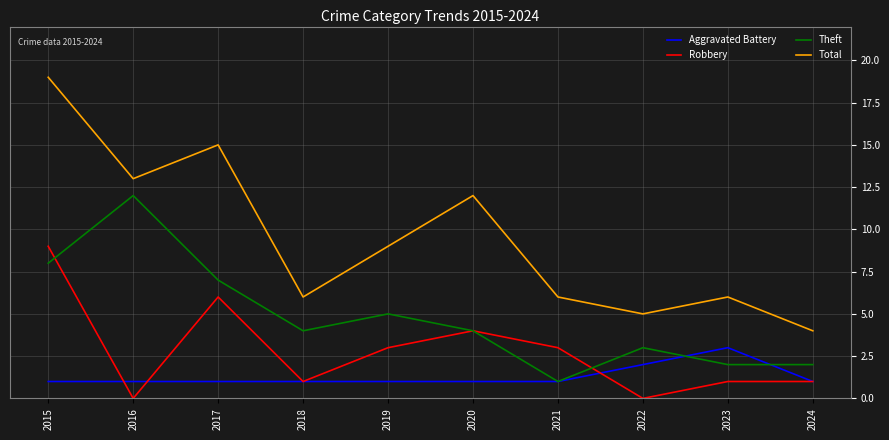

In Total, how many points are higher than both neighbors (excluding endpoints)?

3